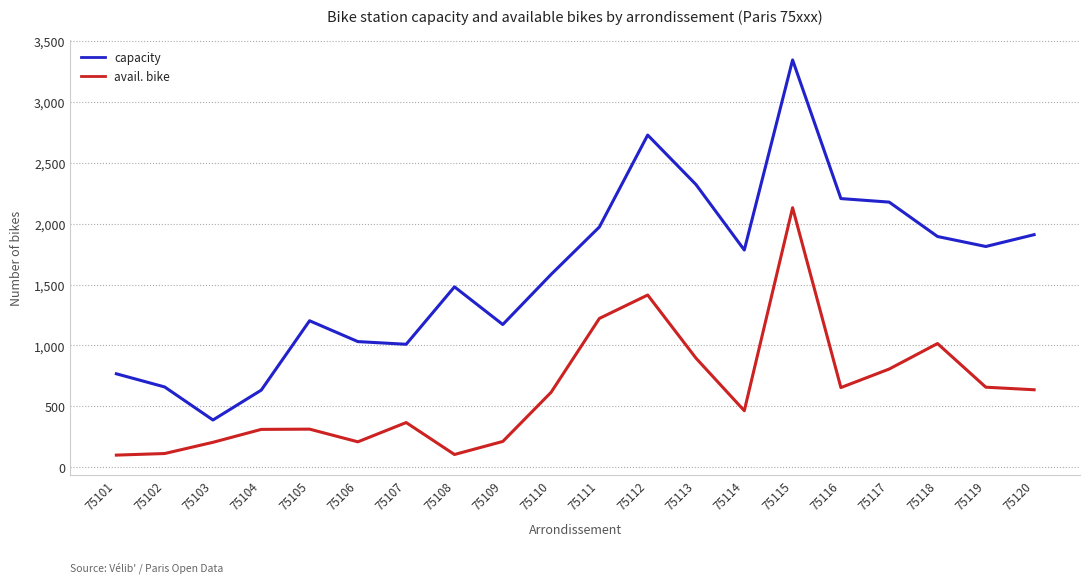

Between 75101 and 75115, which series saw the biggest shift?

capacity